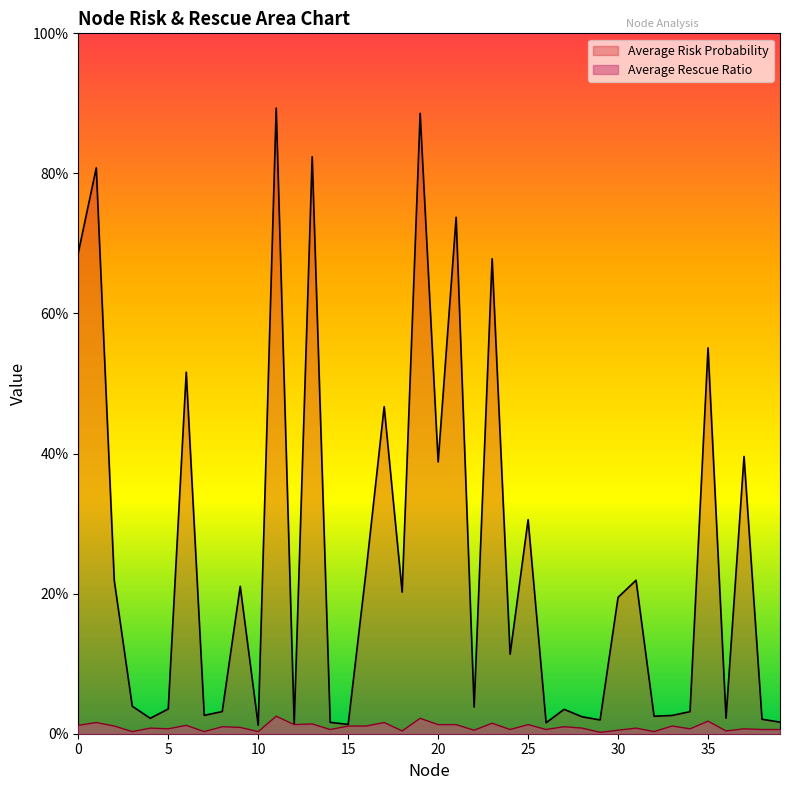

Which series has the largest range (max minus min)?

Average Risk Probability